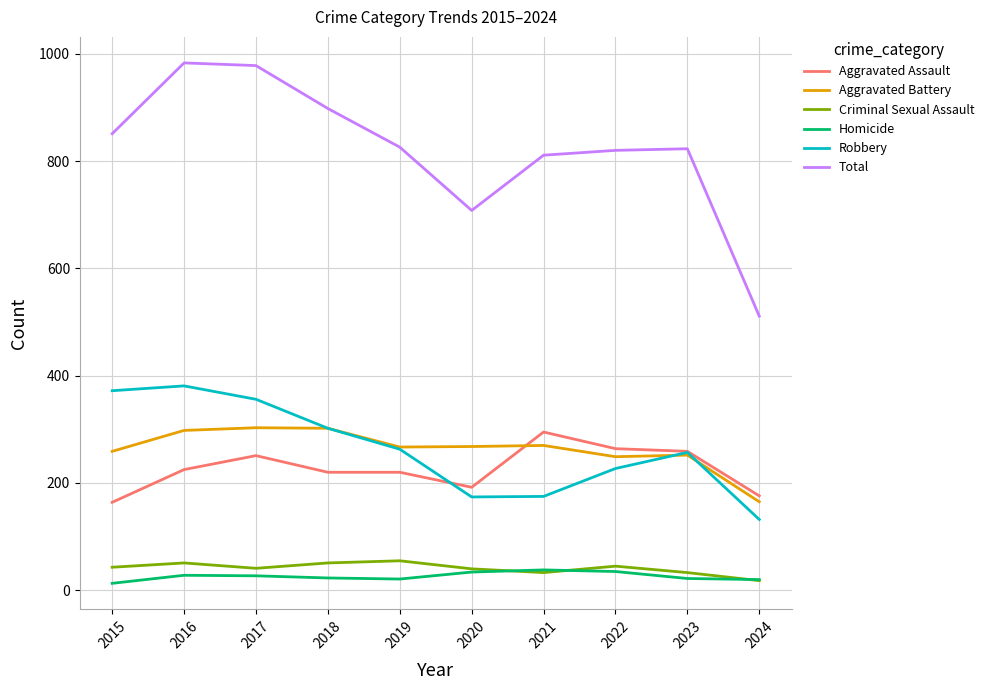

How many categories are shown in the chart?

10